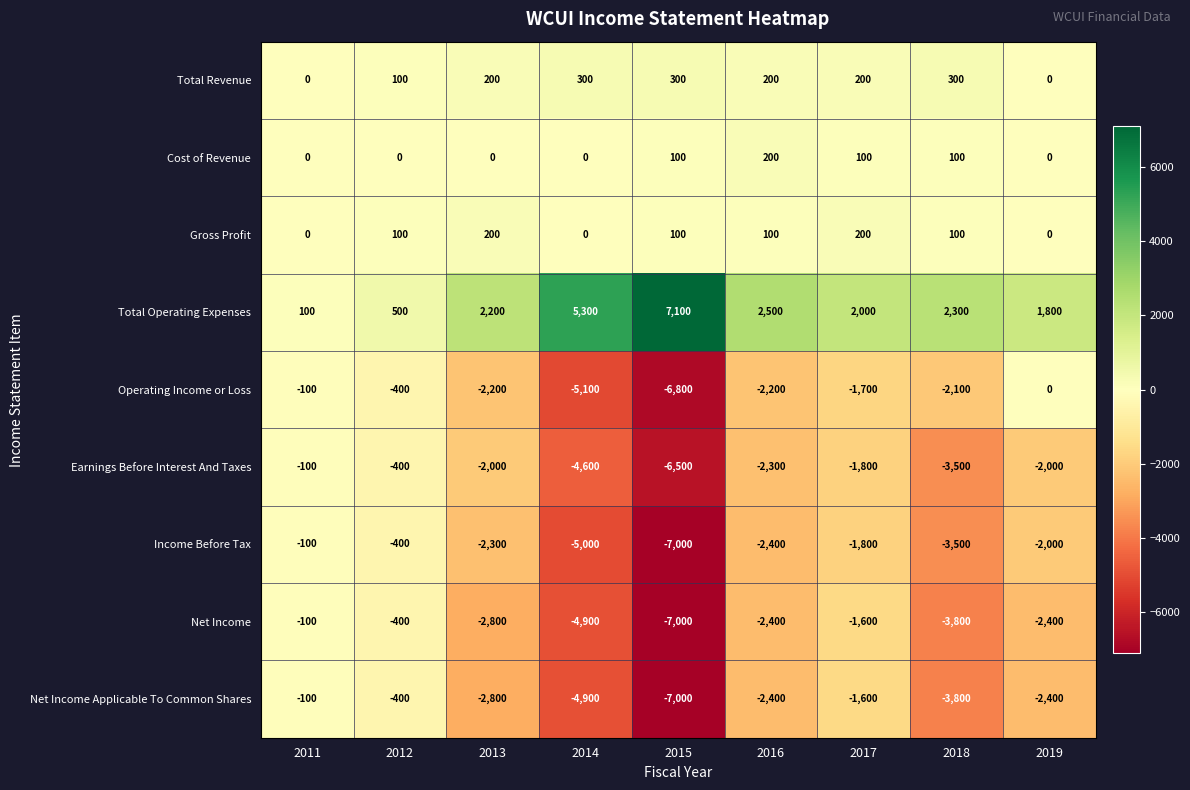

What is the sum of the Net Income Applicable To Common Shares values at 2015 and 2018?

-10800